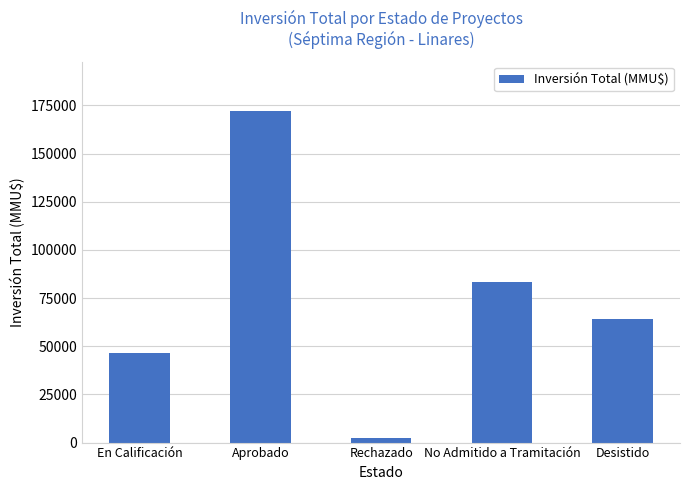

What is the label of the 2nd bar from the left?

Aprobado